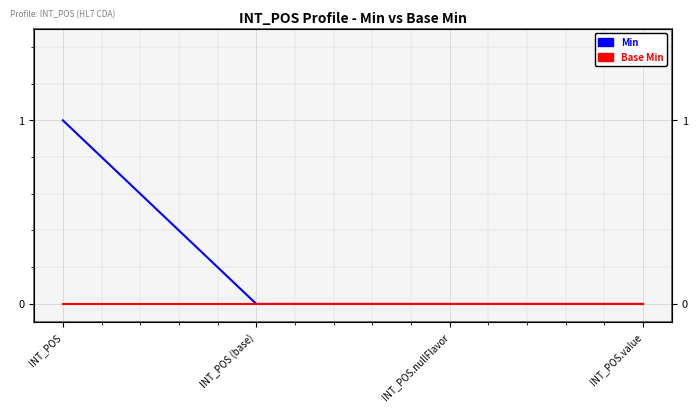

Reading left to right, extract all data points from this chart.

Min: 1	0	0	0
Base Min: 0	0	0	0